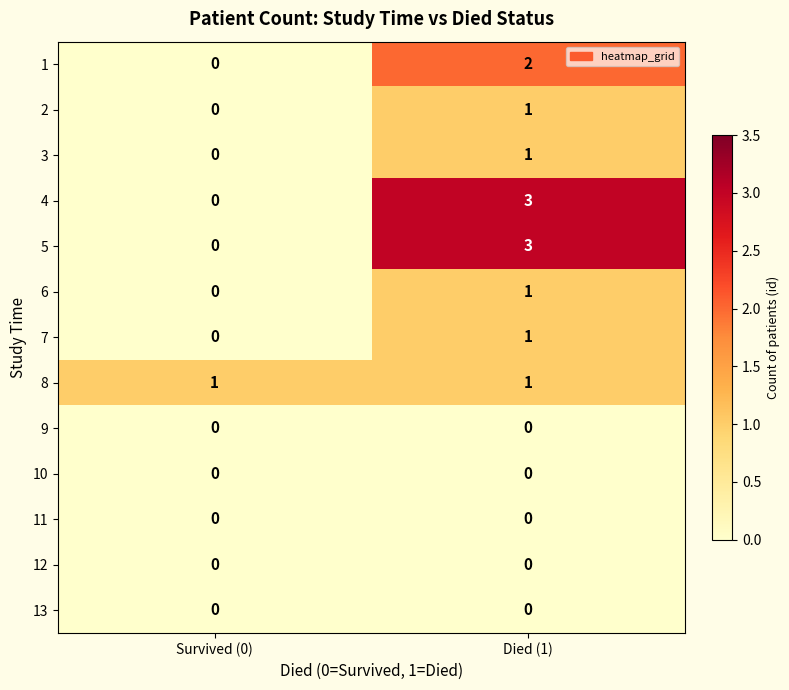

The 9 series shows 0 at Died (1). True or false?

True